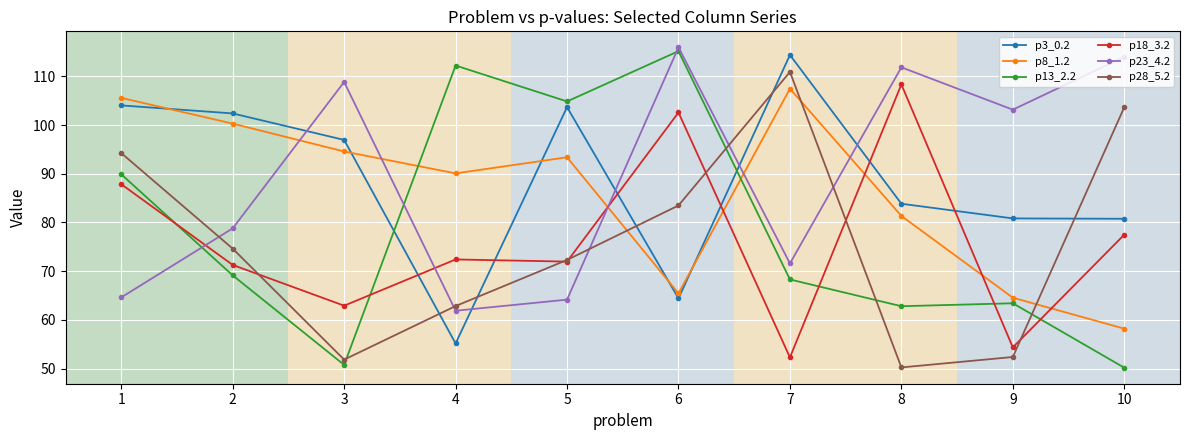

Does the chart have visible grid lines?

Yes